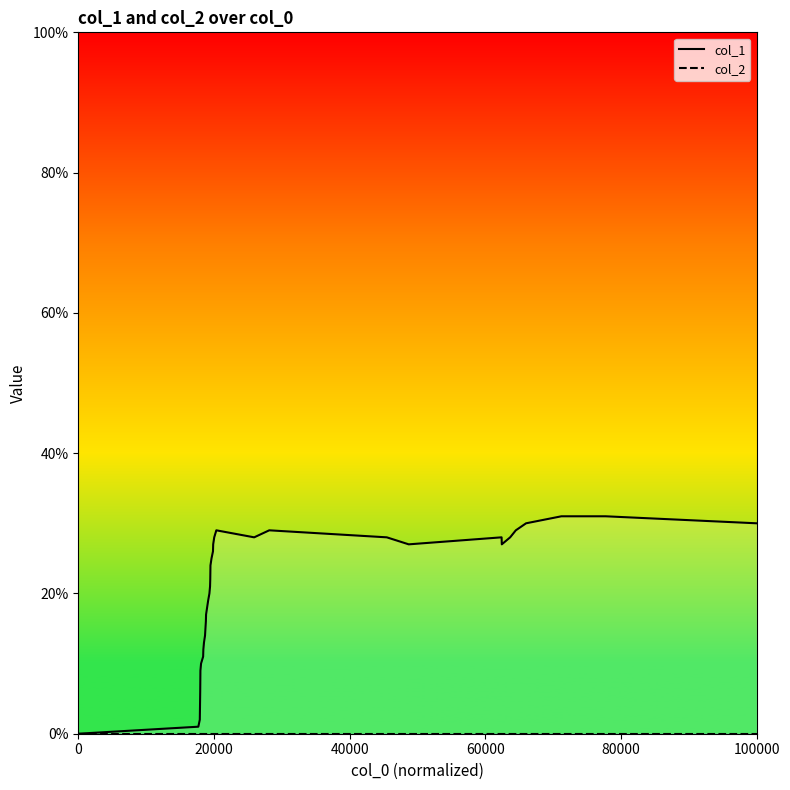

What is the maximum value shown in the chart?

31